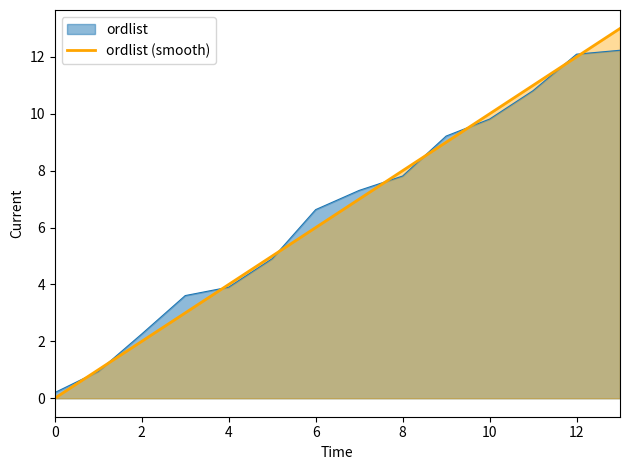

What is the highest value of the ordlist series?

12.2